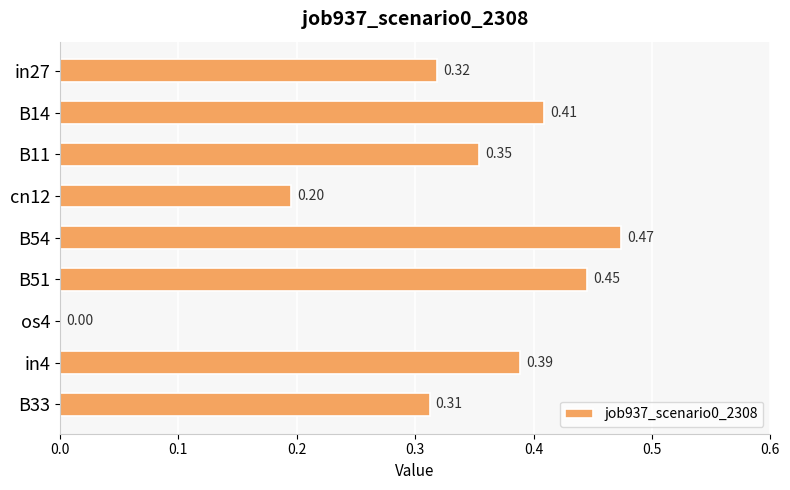

What is the sum of all values?

2.9